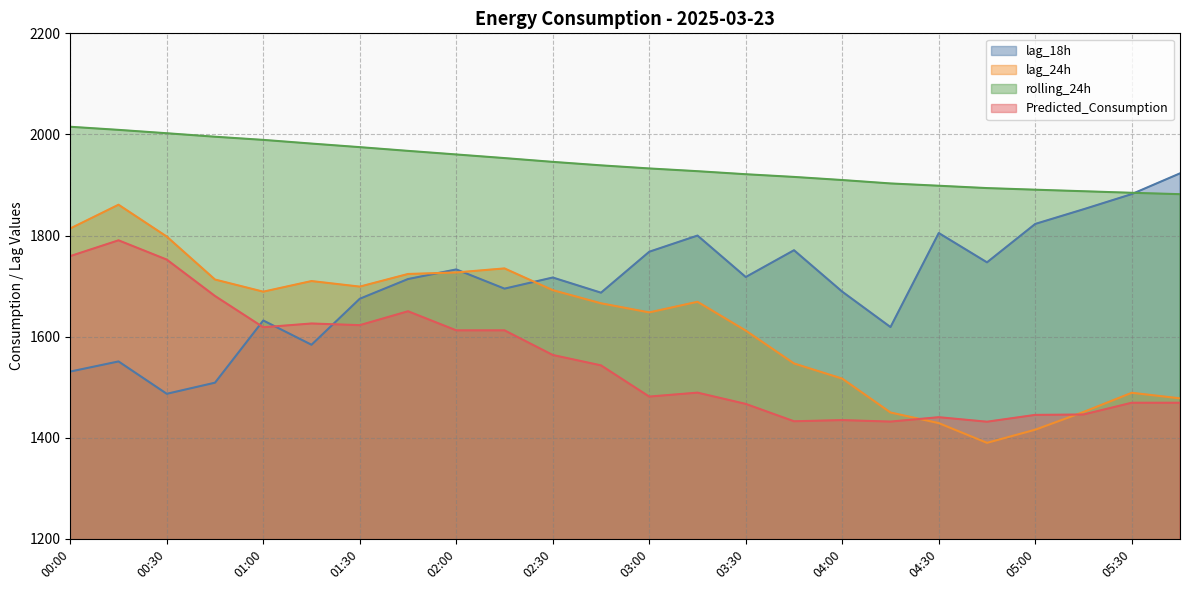

Reading left to right, extract all data points from this chart.

lag_18h: 1531.0	1551.0	1487.0	1509.0	1632.0	1584.0	1675.0	1714.0	1733.0	1695.0	1717.0	1687.0	1768.0	1800.0	1718.0	1771.0	1689.0	1619.0	1805.0	1747.0	1823.0	1852.0	1882.0	1923.0
lag_24h: 1814.0	1861.0	1798.0	1713.0	1689.0	1710.0	1699.0	1724.0	1727.0	1735.0	1692.0	1666.0	1648.0	1669.0	1612.0	1547.0	1517.0	1450.0	1429.0	1390.0	1416.0	1451.0	1489.0	1478.0
rolling_24h: 2015.2	2009.0	2002.4	1995.5	1989.2	1981.9	1974.9	1967.5	1960.4	1953.2	1945.7	1938.9	1932.7	1927.3	1921.3	1916.0	1909.8	1903.1	1898.5	1893.9	1890.7	1887.7	1884.6	1881.8
Predicted_Consumption: 1759.4	1790.6	1752.4	1680.4	1618.6	1626.1	1622.7	1650.3	1612.5	1612.5	1563.8	1543.2	1481.5	1489.3	1467.0	1432.7	1434.9	1432.0	1440.7	1431.8	1445.3	1446.1	1469.3	1469.3